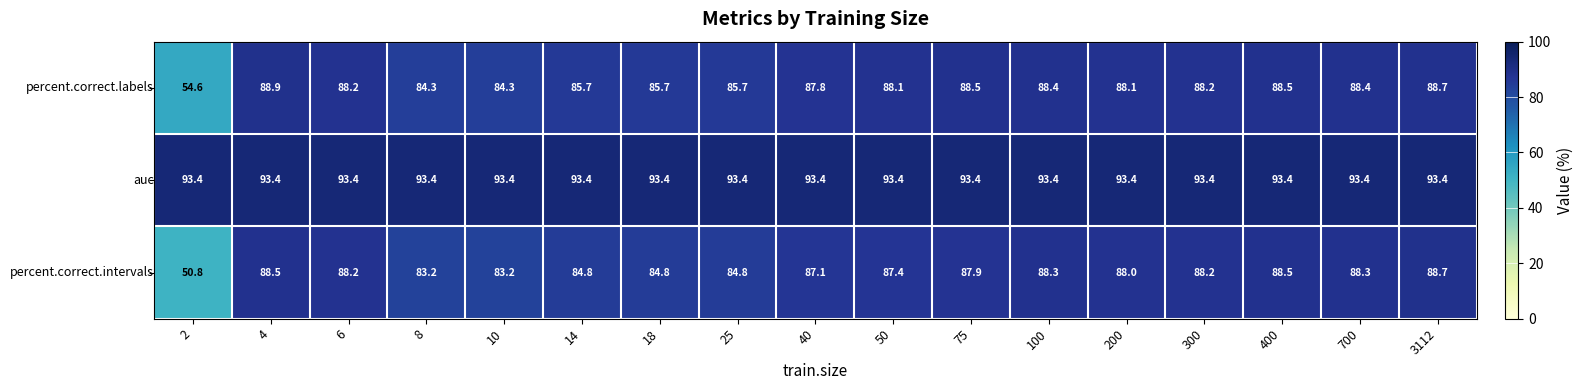

At how many categories does at least one series exceed 70?

17